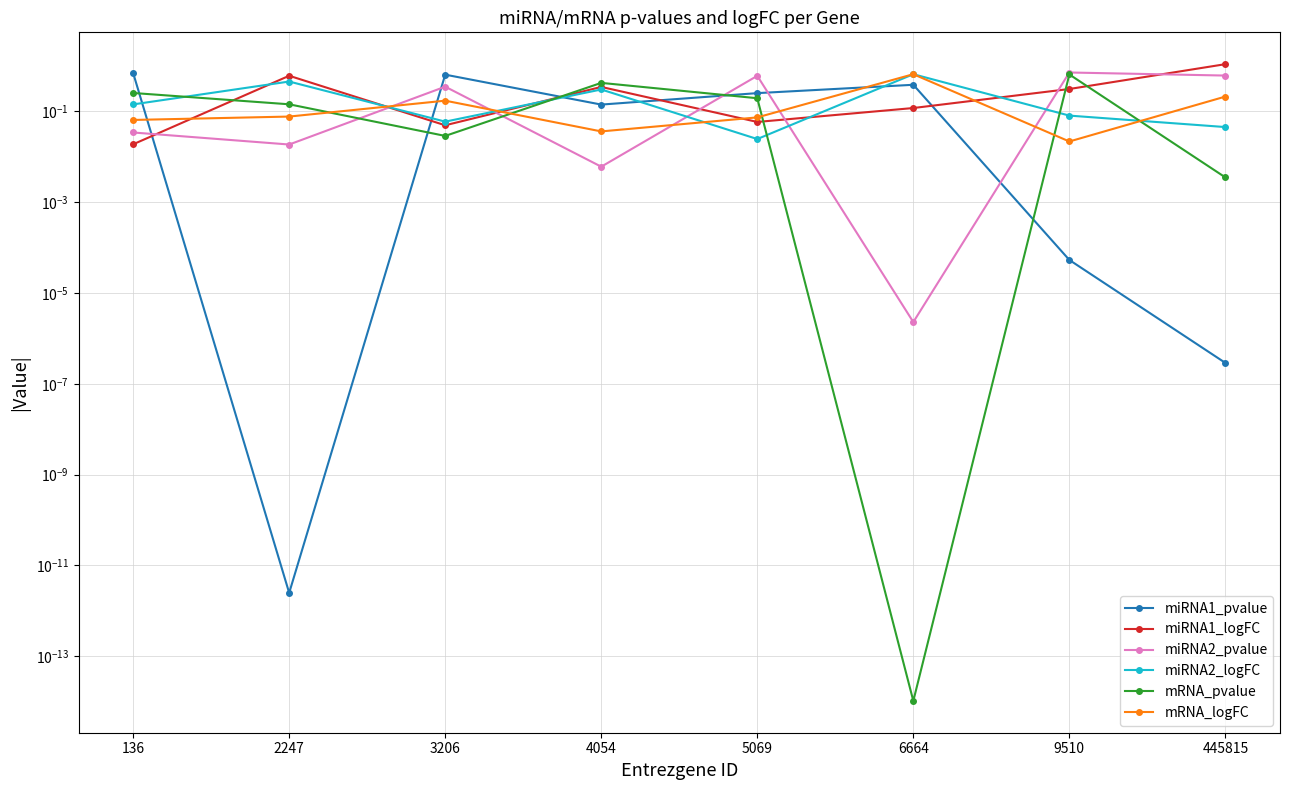

Reading left to right, extract all data points from this chart.

miRNA1_pvalue: 136=0.7	2247=0.0	3206=0.6	4054=0.1	5069=0.3	6664=0.4	9510=0.0	445815=0.0
miRNA1_logFC: 136=0.0	2247=0.6	3206=0.0	4054=0.3	5069=0.1	6664=0.1	9510=0.3	445815=1.1
miRNA2_pvalue: 136=0.0	2247=0.0	3206=0.4	4054=0.0	5069=0.6	6664=0.0	9510=0.7	445815=0.6
miRNA2_logFC: 136=0.1	2247=0.5	3206=0.1	4054=0.3	5069=0.0	6664=0.7	9510=0.1	445815=0.0
mRNA_pvalue: 136=0.3	2247=0.1	3206=0.0	4054=0.4	5069=0.2	6664=0.0	9510=0.7	445815=0.0
mRNA_logFC: 136=0.1	2247=0.1	3206=0.2	4054=0.0	5069=0.1	6664=0.7	9510=0.0	445815=0.2